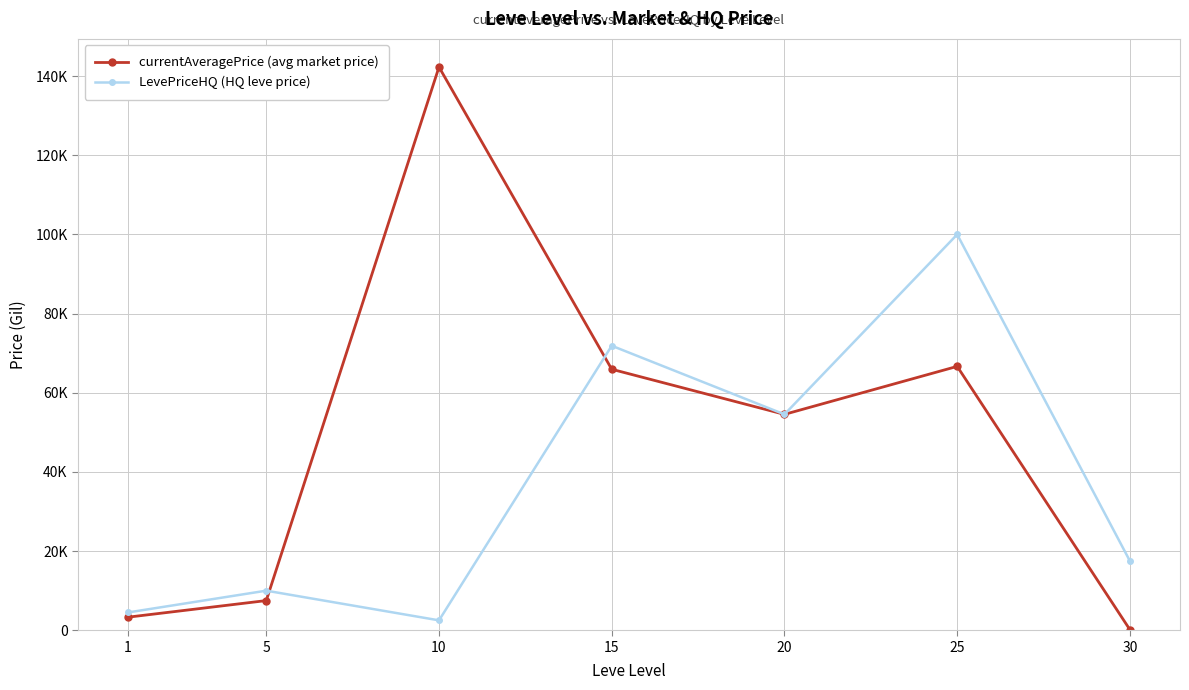

The value of LevePriceHQ (HQ leve price) at 10 is 3833.8. True or false?

False